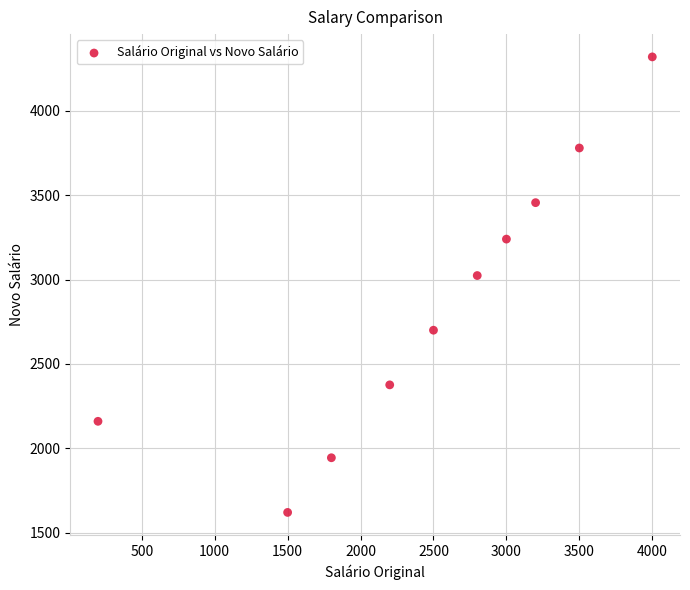

What Y value in the scatter plot is closest to 2970?

3024